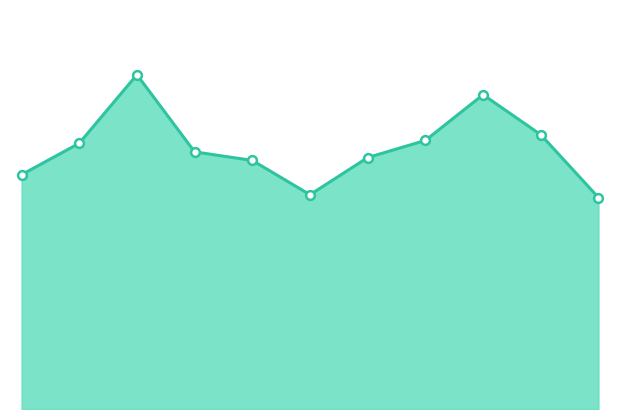

How many lines are shown in the chart?

1